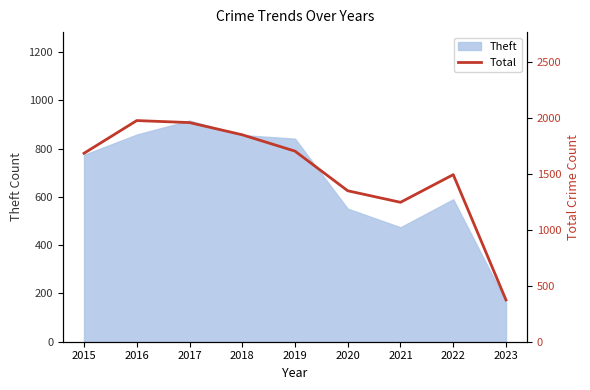

The value of Theft at 2015 is 774. True or false?

True